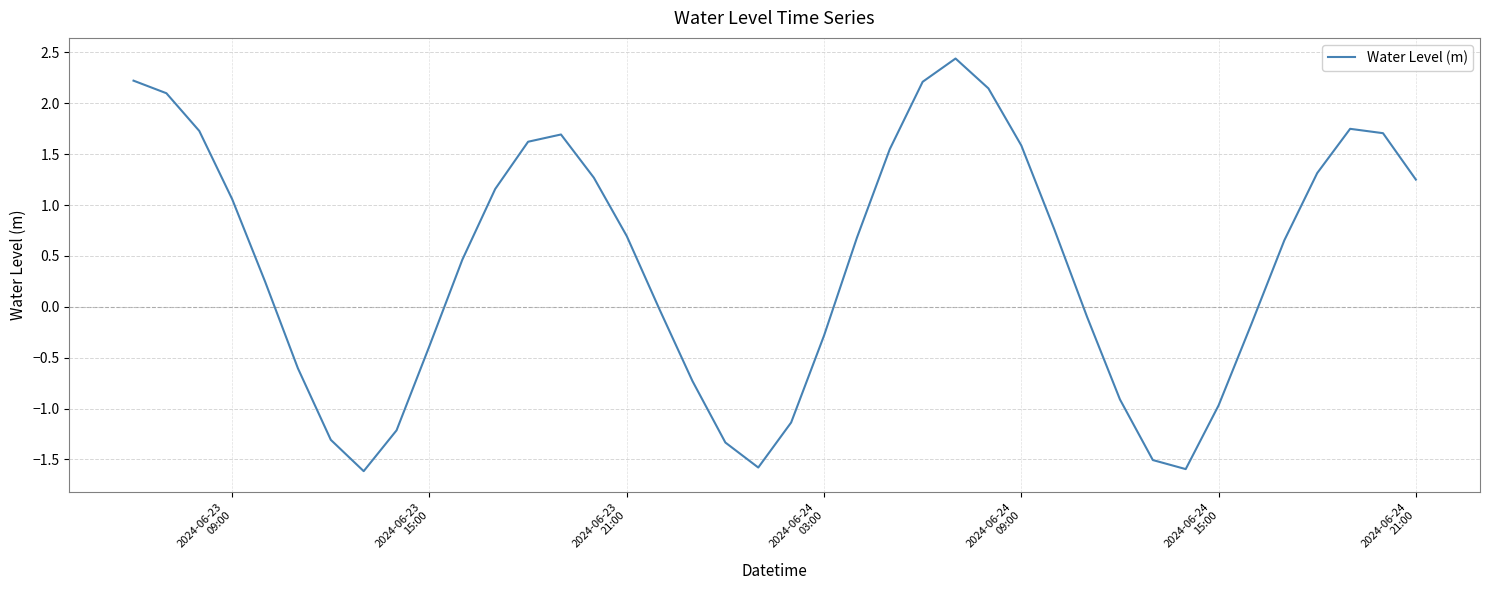

What is the smallest value displayed?

-1.6